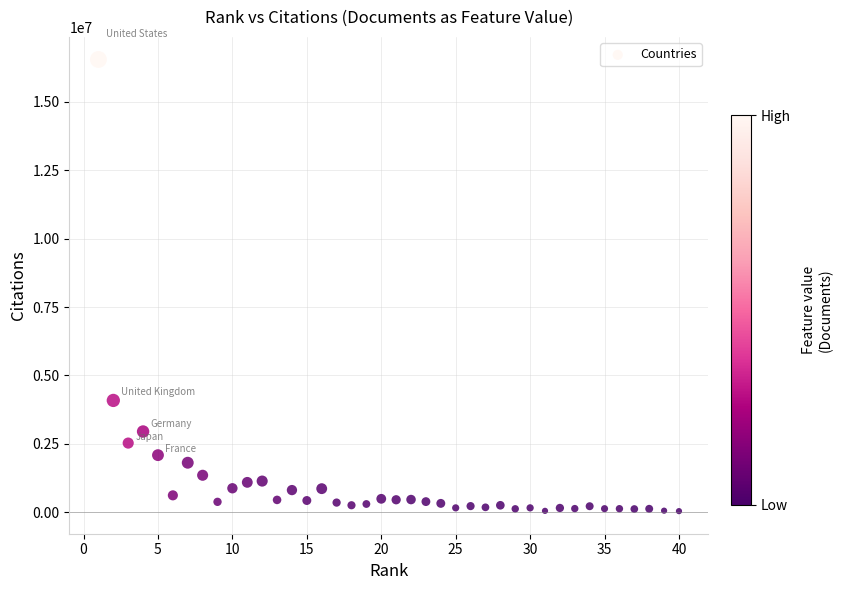

What is the range of Y values (max minus min)?

16512800